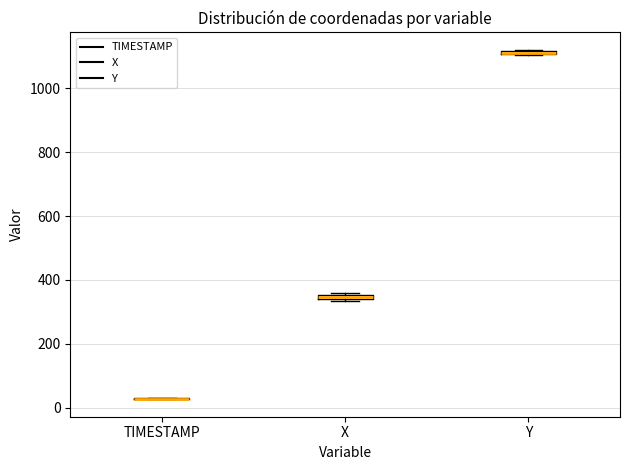

Where is the lower edge of the box for X on the y-axis? The values are not printed on the chart, so give them approximately, as read against the axis.

340